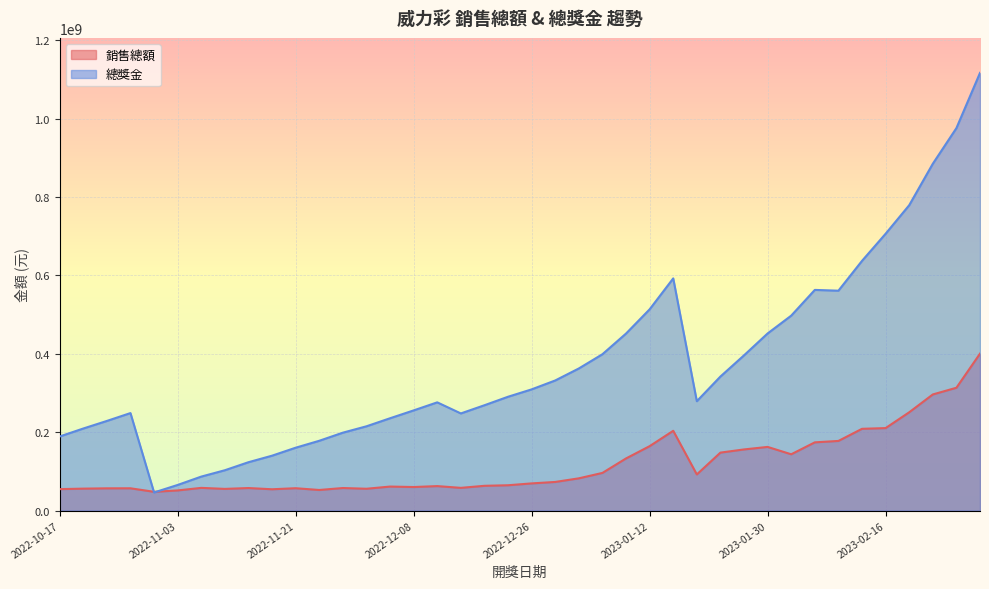

Which series ends up on top after the final intersection of 銷售總額 and 總獎金?

總獎金